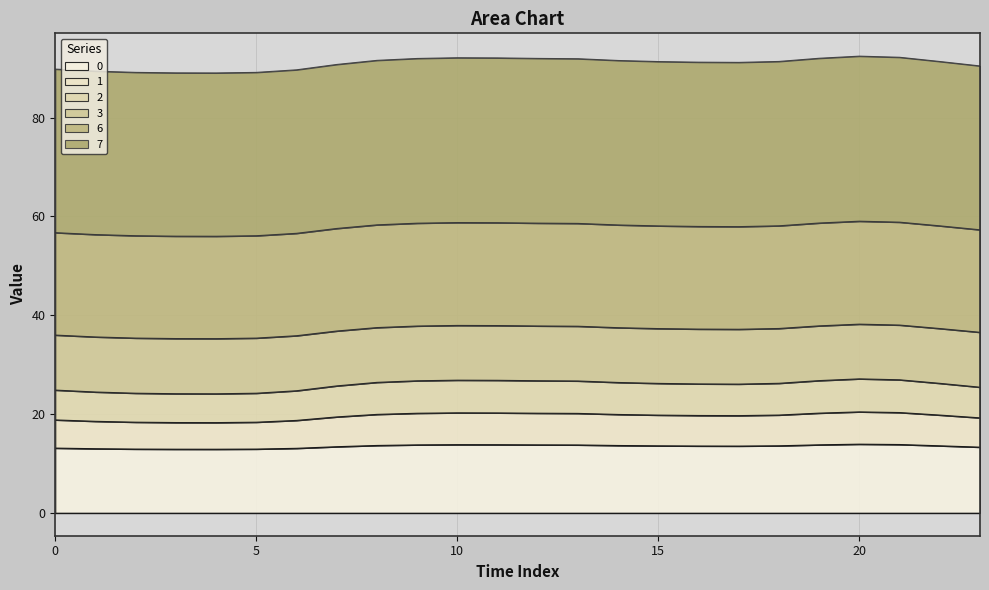

True or false: 2 and 7 cross at least once.

False